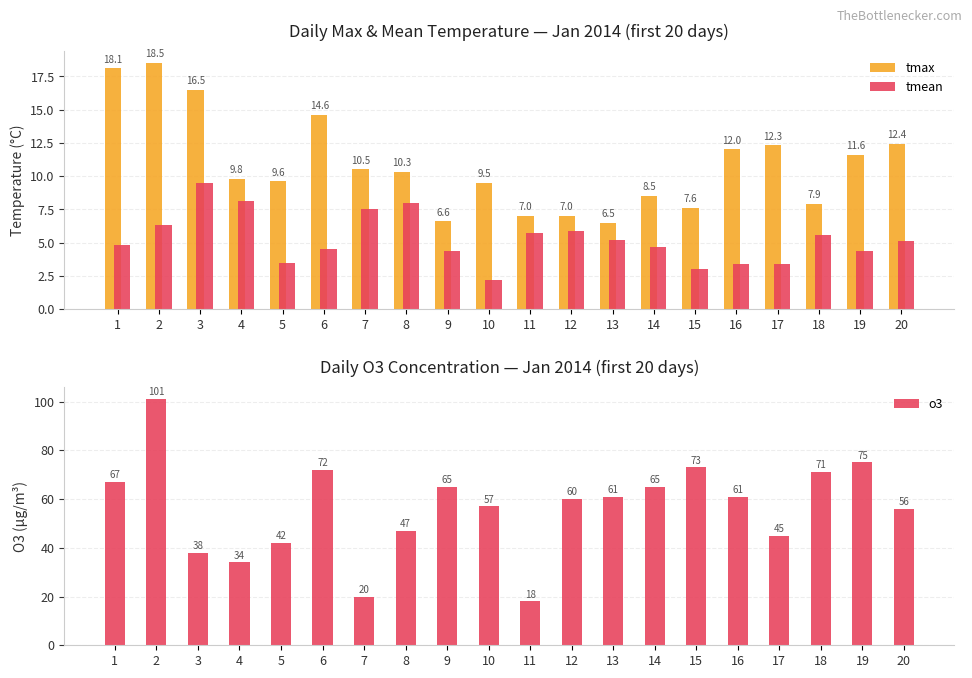

Is it true that o3 equals 37.3 at 2?

False